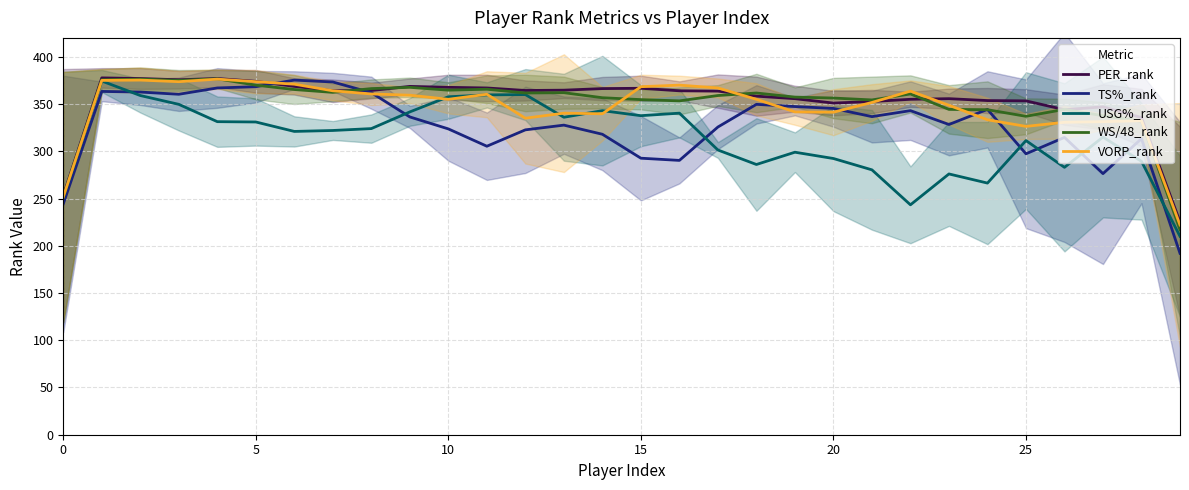

How many times do TS%_rank and USG%_rank cross each other?

8